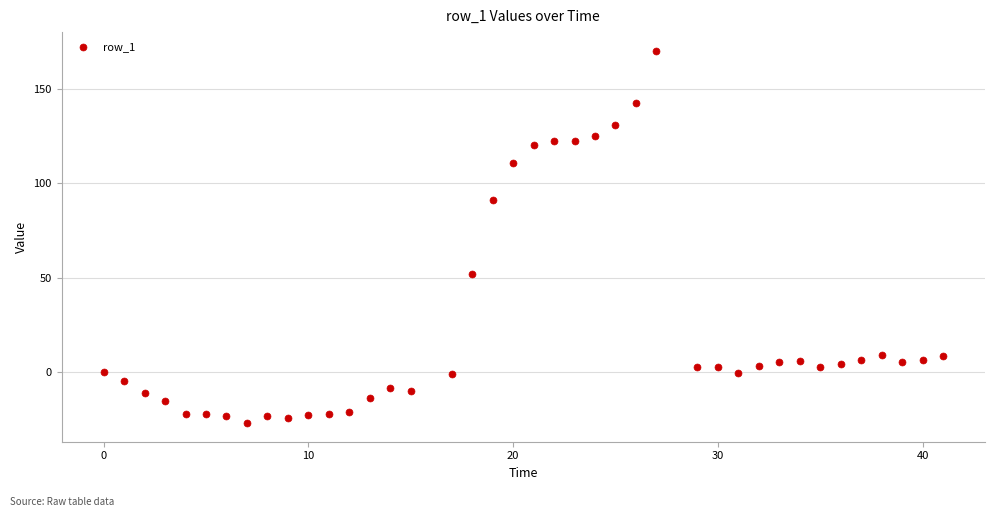

What is the range of X values (max minus min)?

41.0